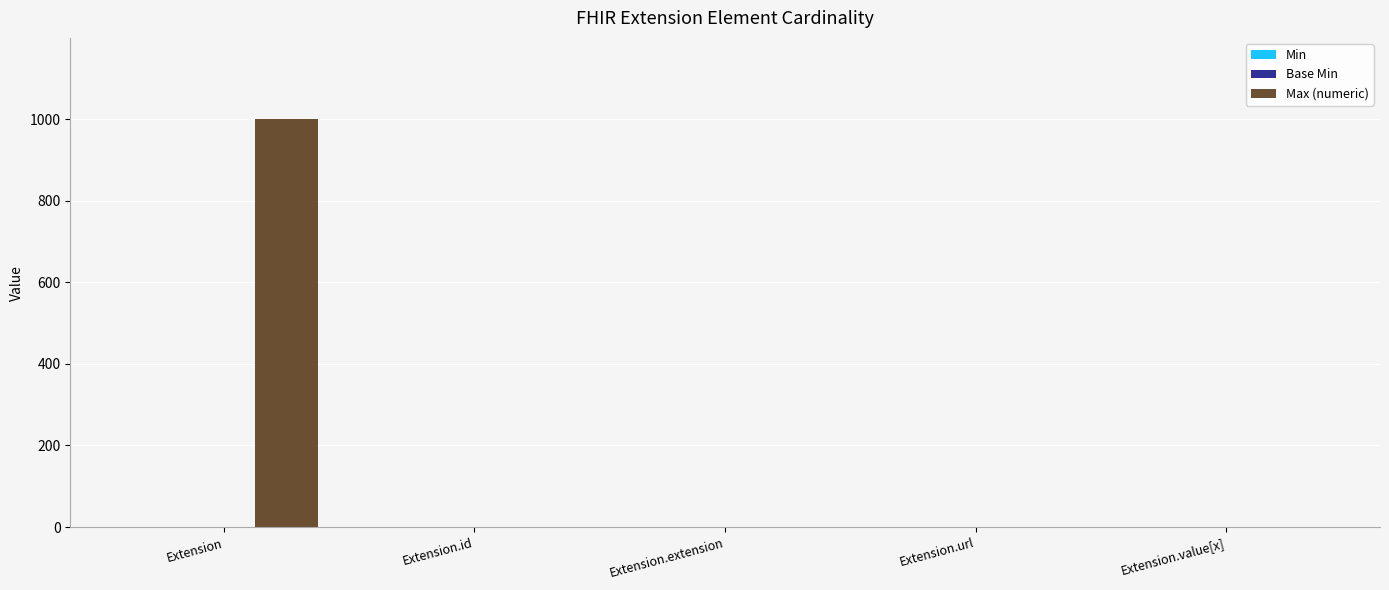

What is the average value of the Max (numeric) series?

200